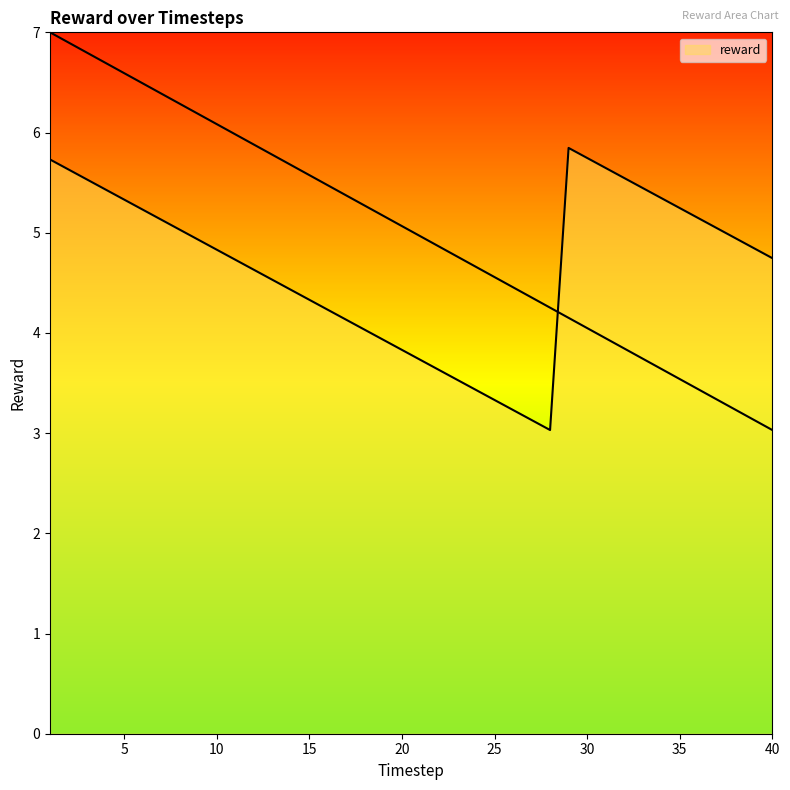

What is the approximate value at 15?

4.3